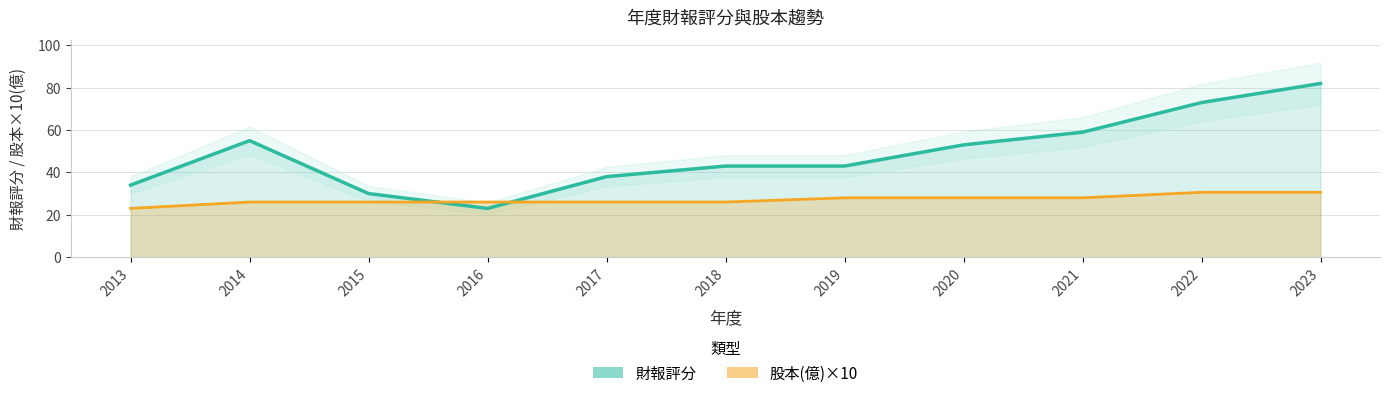

How many lines are shown in the chart?

2